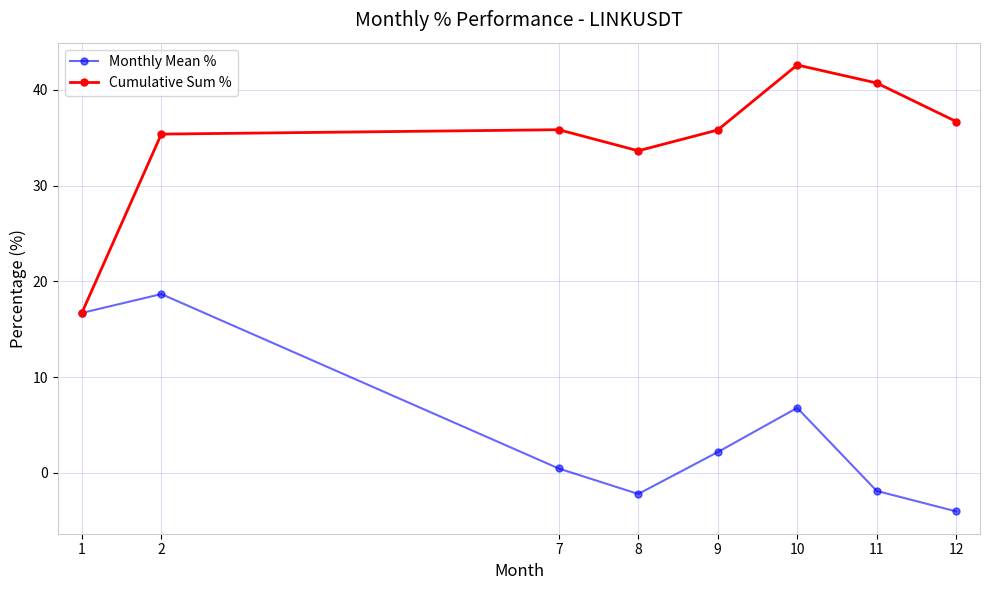

At which label does Monthly Mean % first exceed 2?

1